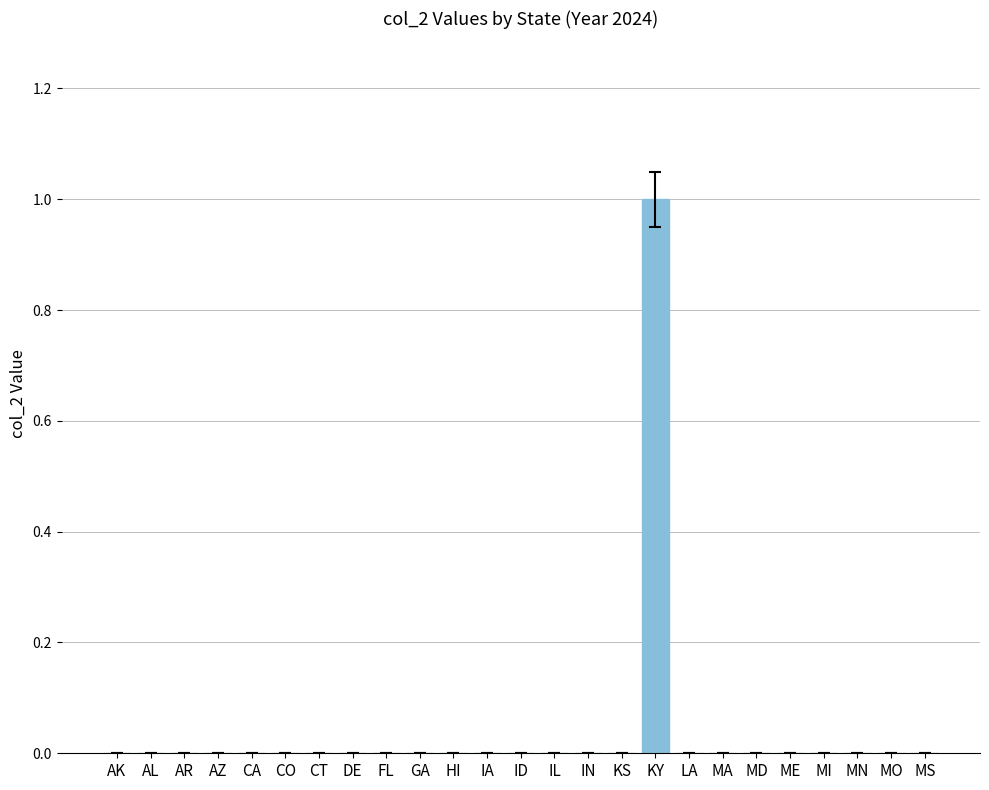

The value at MA is 0. True or false?

True